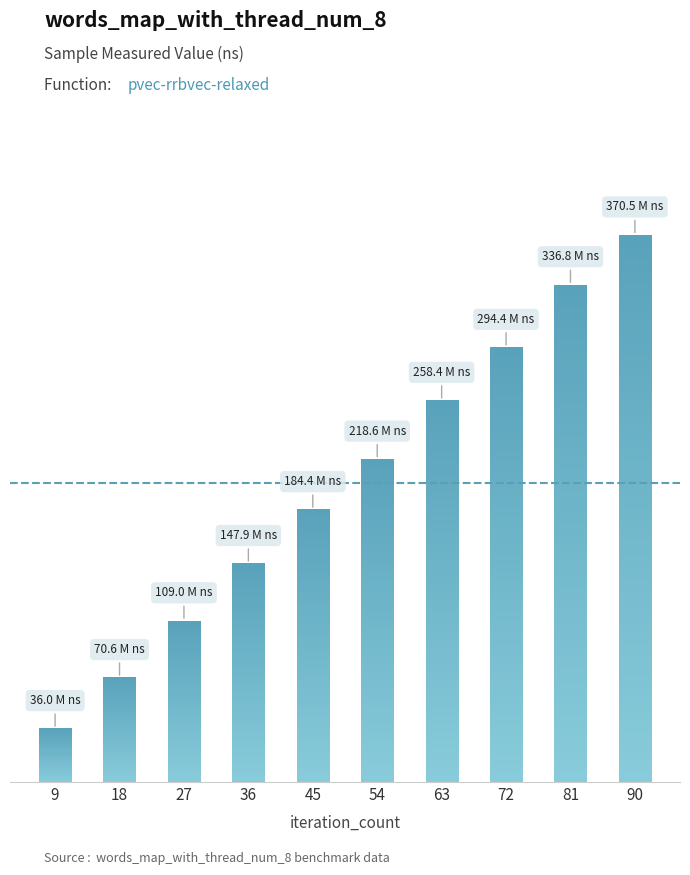

What is the value of the 2nd bar from the left?

70551670